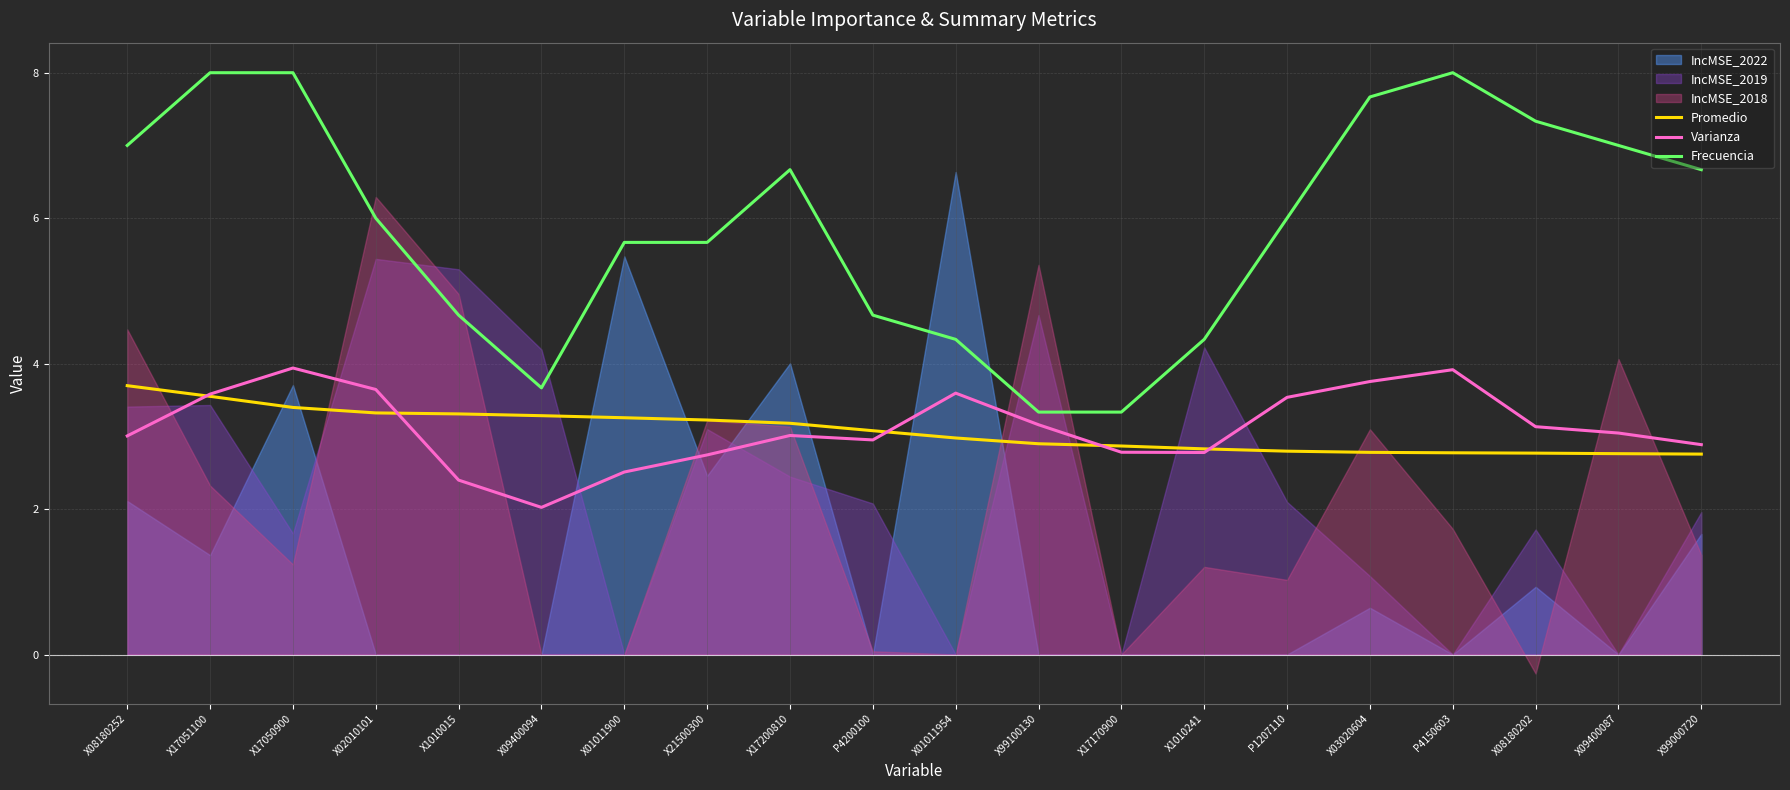

What is the value of the Frecuencia point at the 8th from the left?

5.7